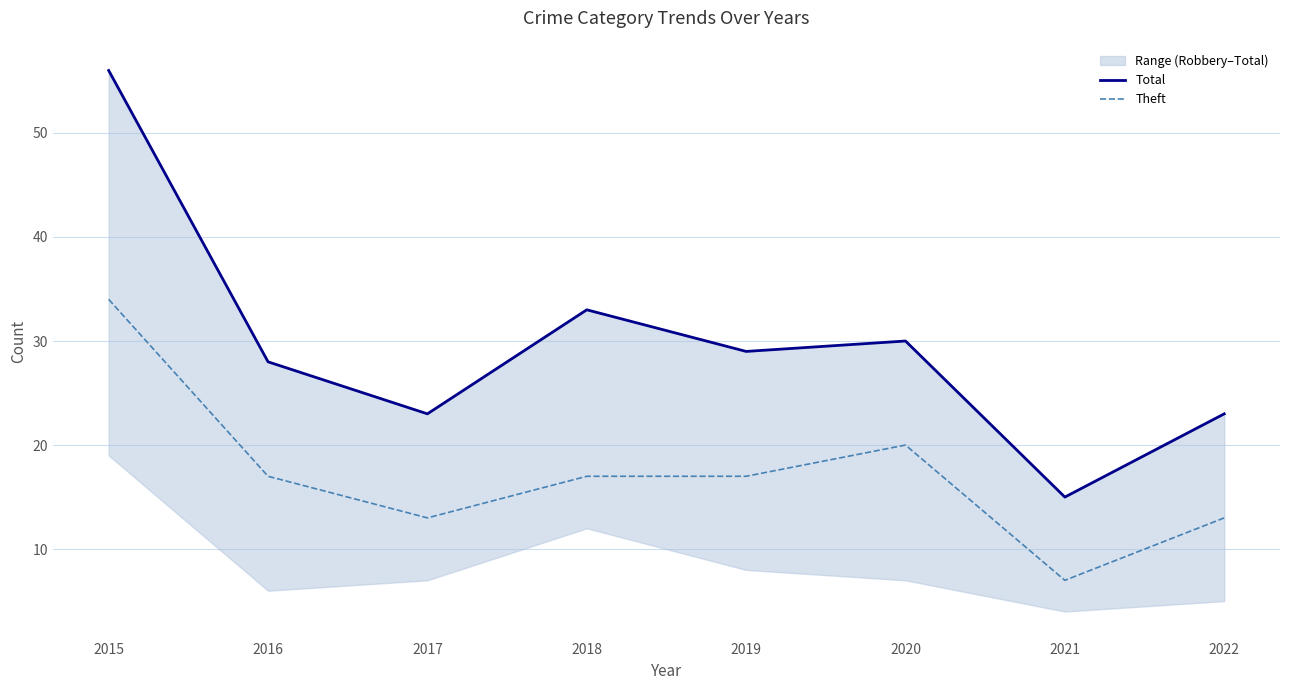

What is the highest value of the Total series?

56